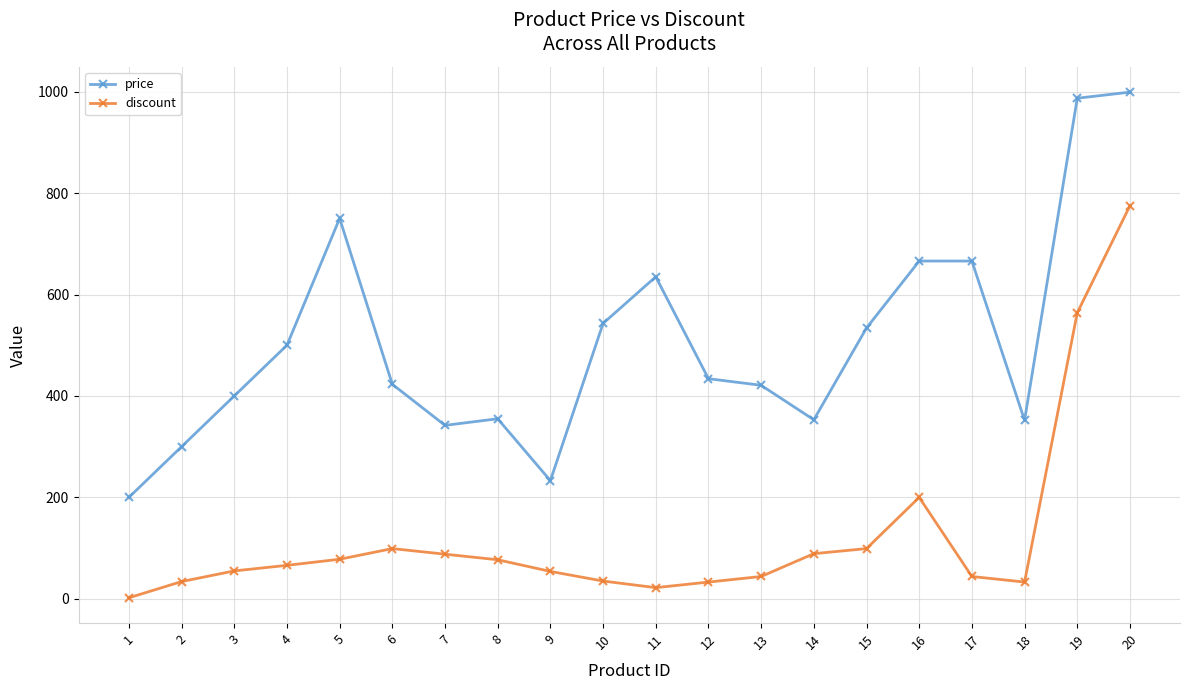

What is the total value across all series at 6?

522